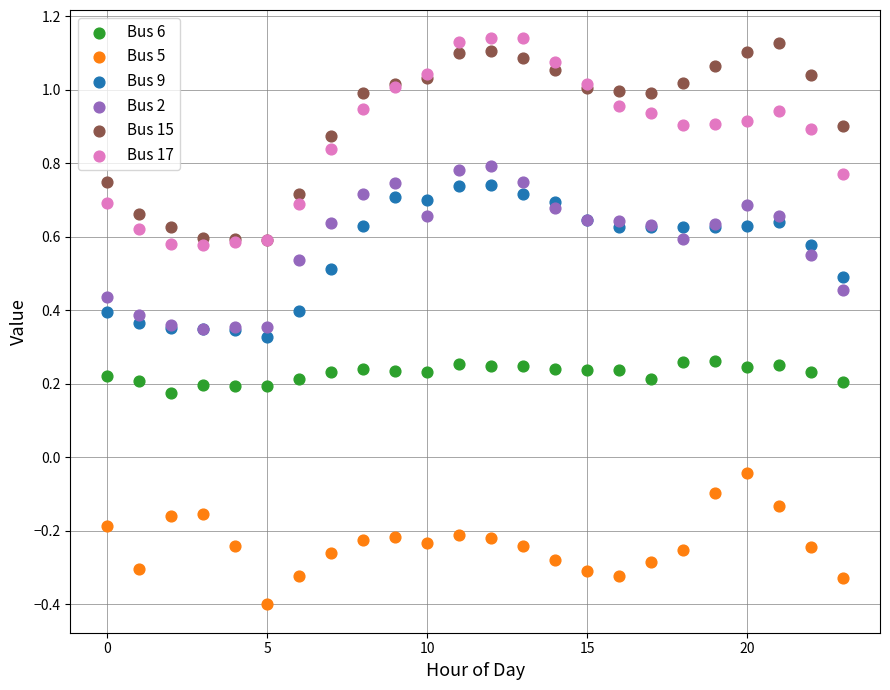

What are all the series names shown in the legend?

Bus 6, Bus 5, Bus 9, Bus 2, Bus 15, Bus 17